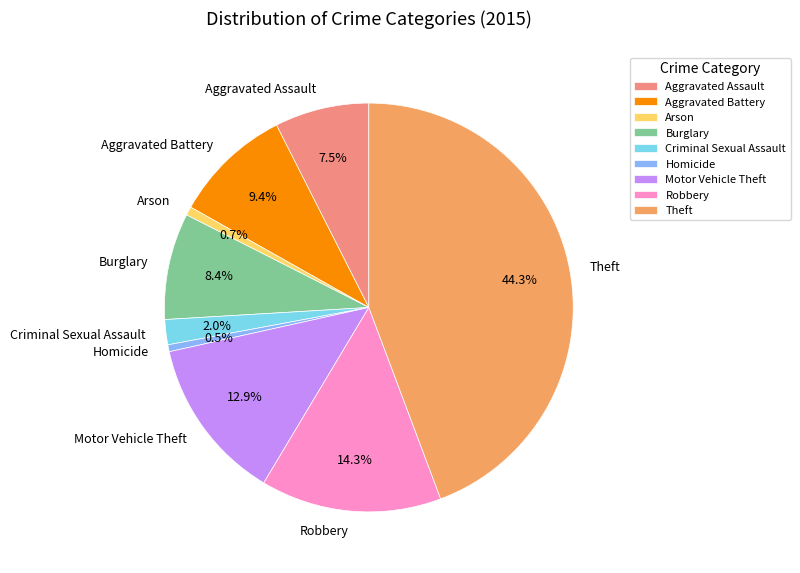

What is the largest slice in the pie chart?

Theft